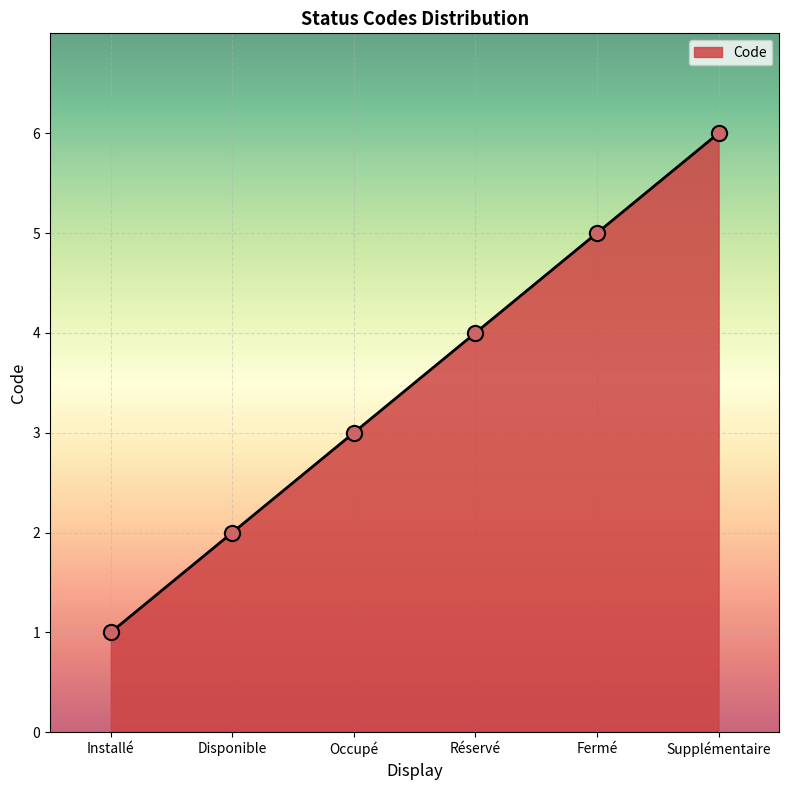

What is the ratio of the value at Installé to the value at Supplémentaire?

0.2